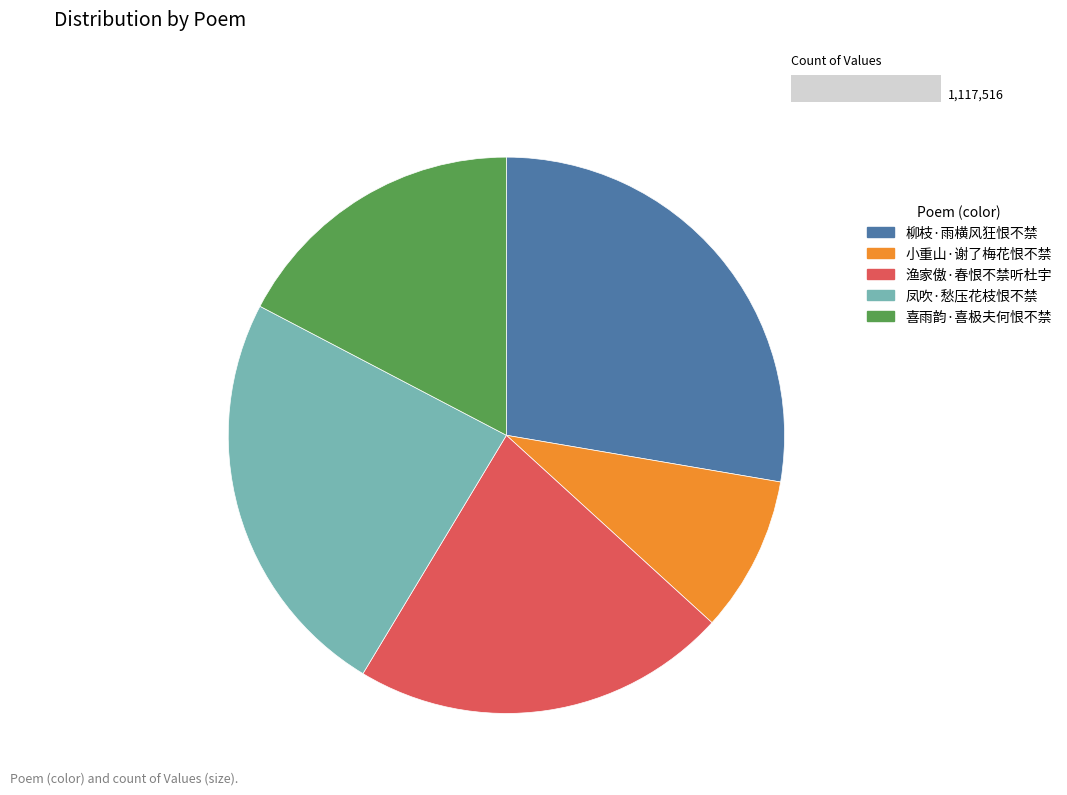

Rank the categories by value from highest to lowest.

柳枝·雨横风狂恨不禁, 凤吹·愁压花枝恨不禁, 渔家傲·春恨不禁听杜宇, 喜雨韵·喜极夫何恨不禁, 小重山·谢了梅花恨不禁